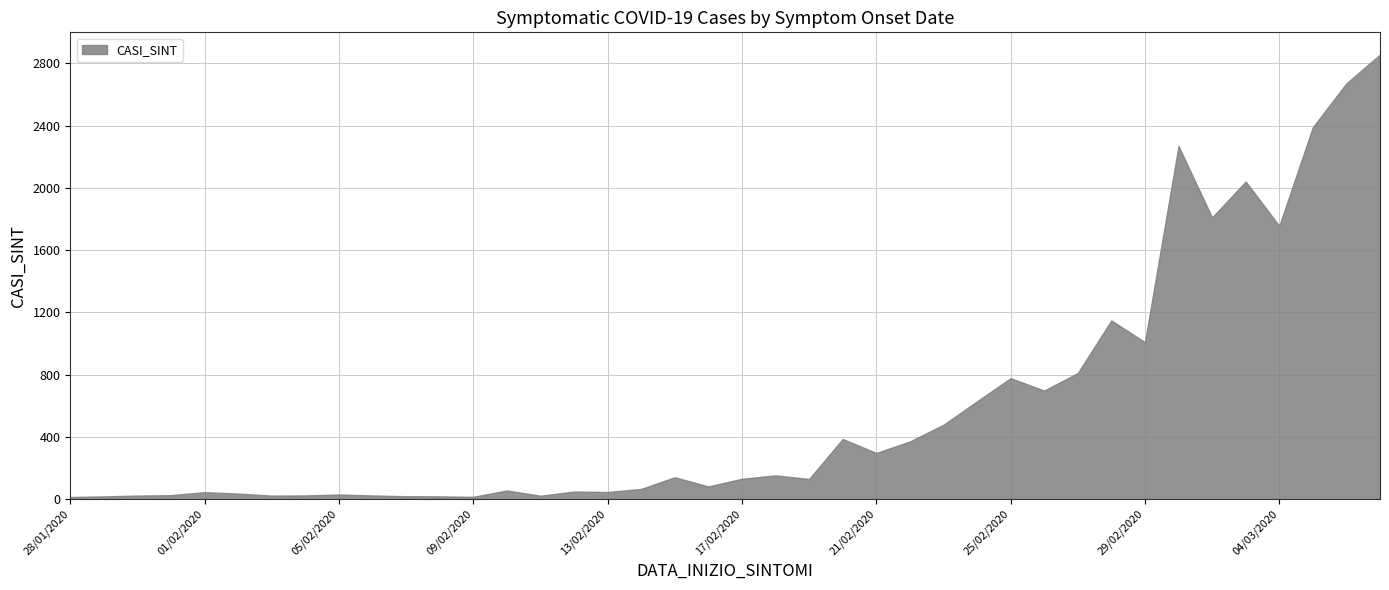

How many lines are shown in the chart?

1